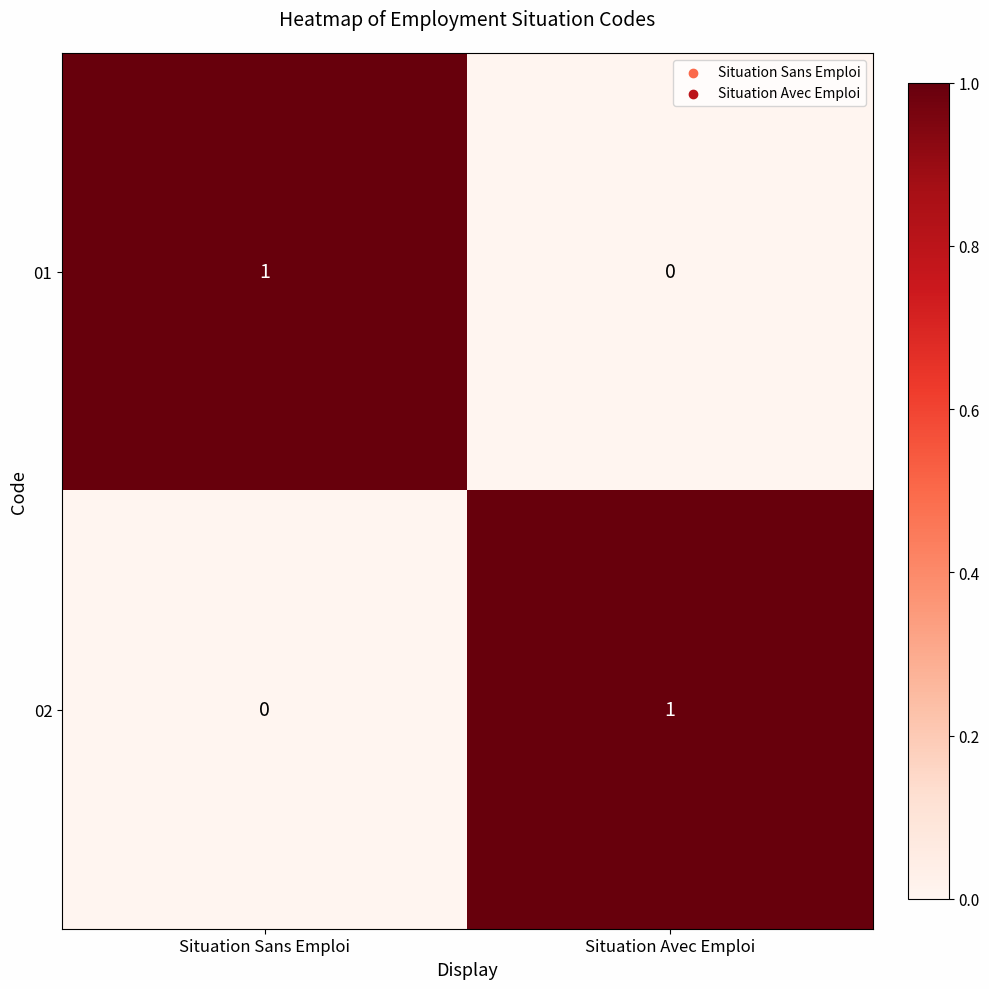

Is the value of 02 at Situation Sans Emploi greater than the value of 01 at Situation Sans Emploi?

No